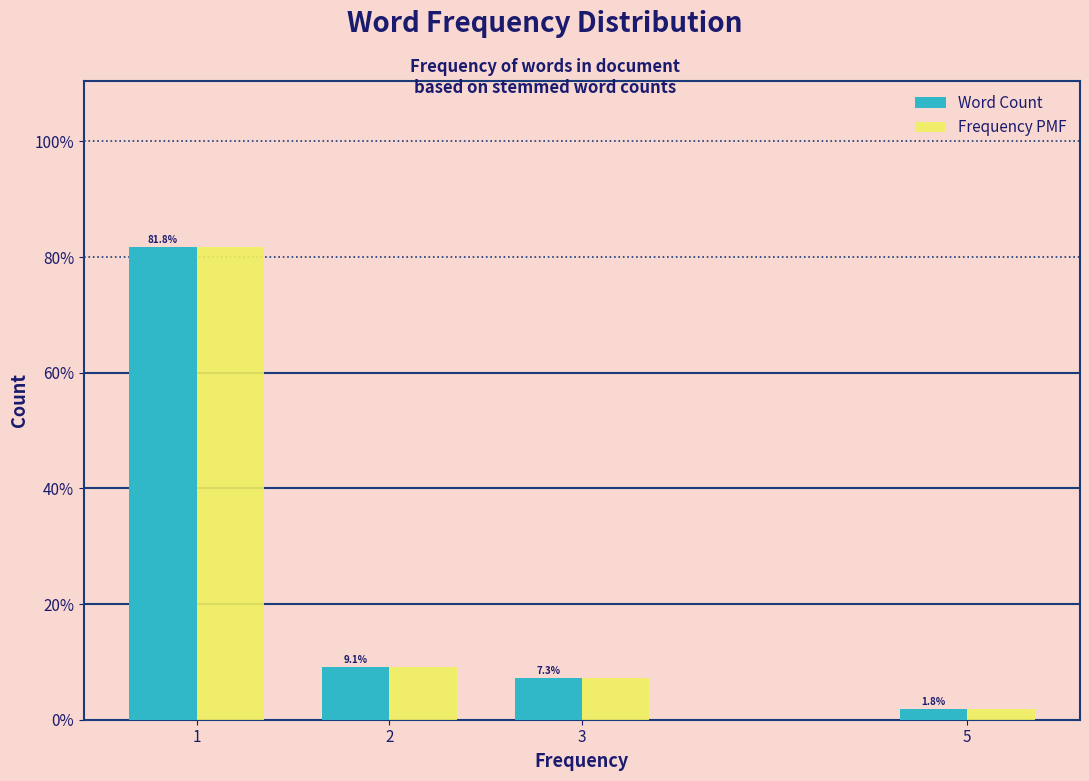

Reading left to right, transcribe all the data shown in this chart.

Word Count: 81.8	9.1	7.3	1.8
Frequency PMF: 81.8	9.1	7.3	1.8